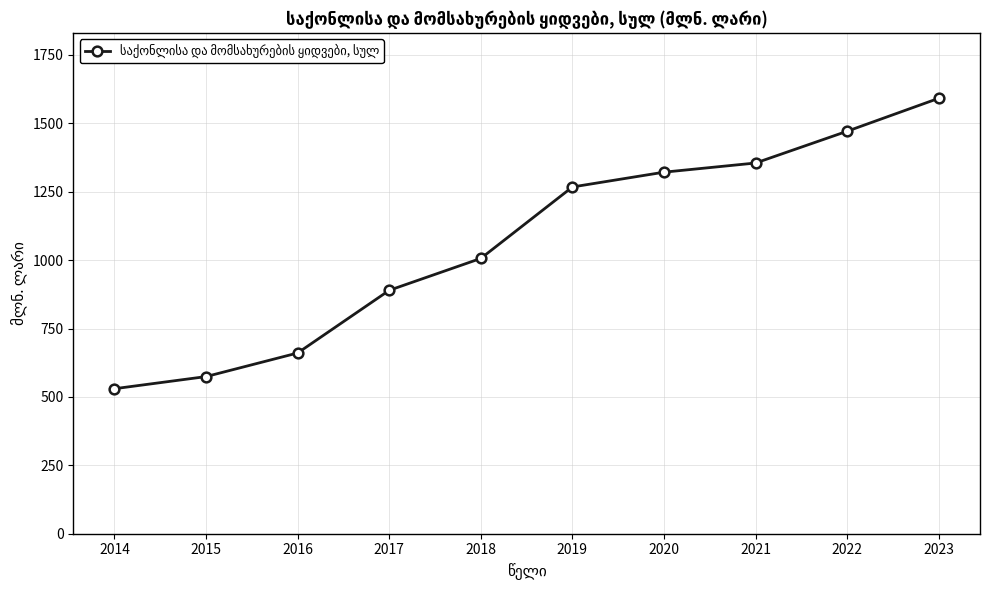

What is the smallest value displayed?

530.1